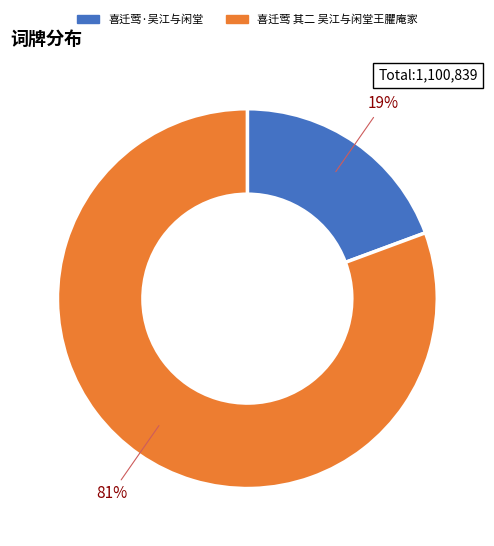

To the nearest percent, what is the combined percentage of 喜迁莺 其二 吴江与闲堂王臞庵家 and 喜迁莺·吴江与闲堂?

100%